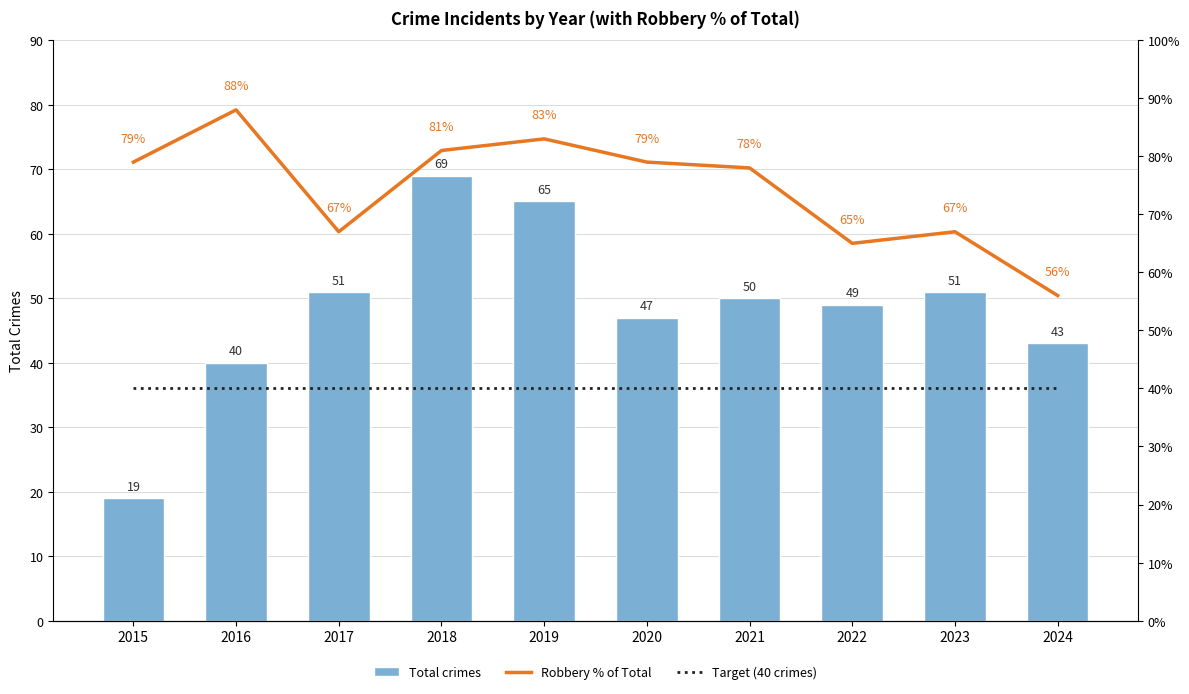

Reading right to left, what are all the values shown in this chart?

Total crimes: 43	51	49	50	47	65	69	51	40	19
Robbery % of Total: 56	67	65	78	79	83	81	67	88	79
Target (40 crimes): 40	40	40	40	40	40	40	40	40	40